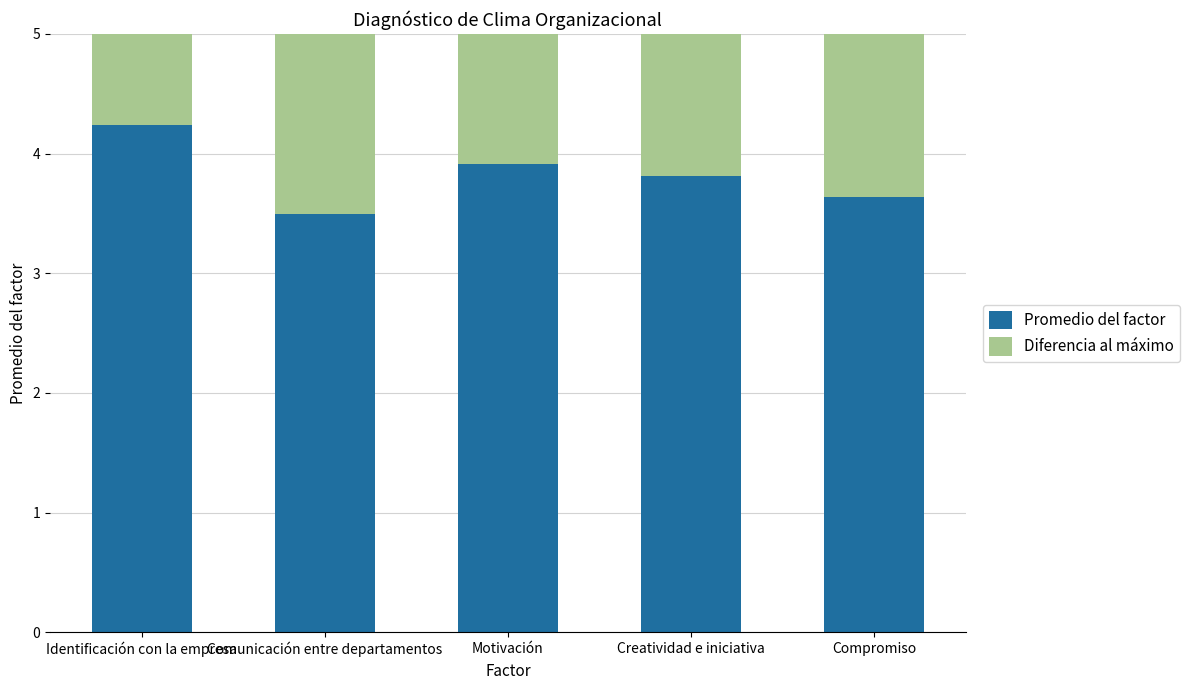

Count the Promedio del factor values in the range 3 to 4.

4